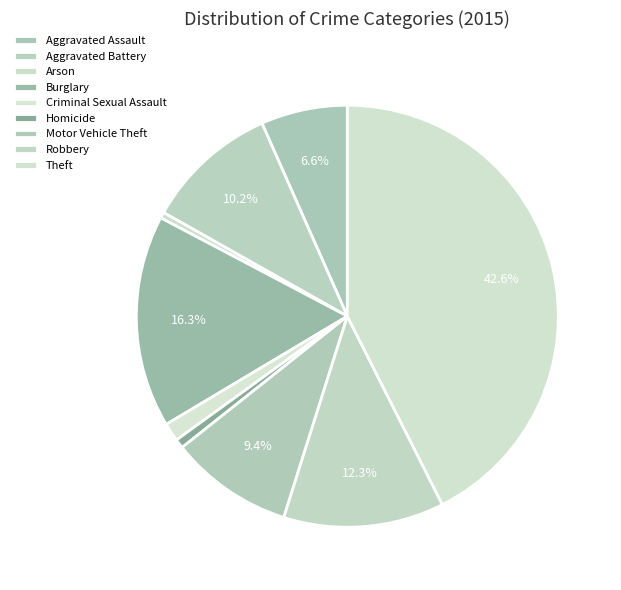

Approximately how many times larger is the value at Robbery compared to Aggravated Battery?

1.2